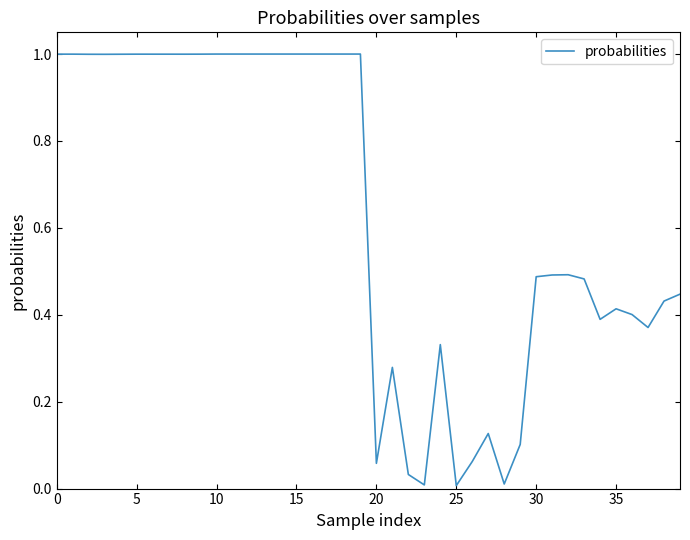

How many series are shown in this chart?

1